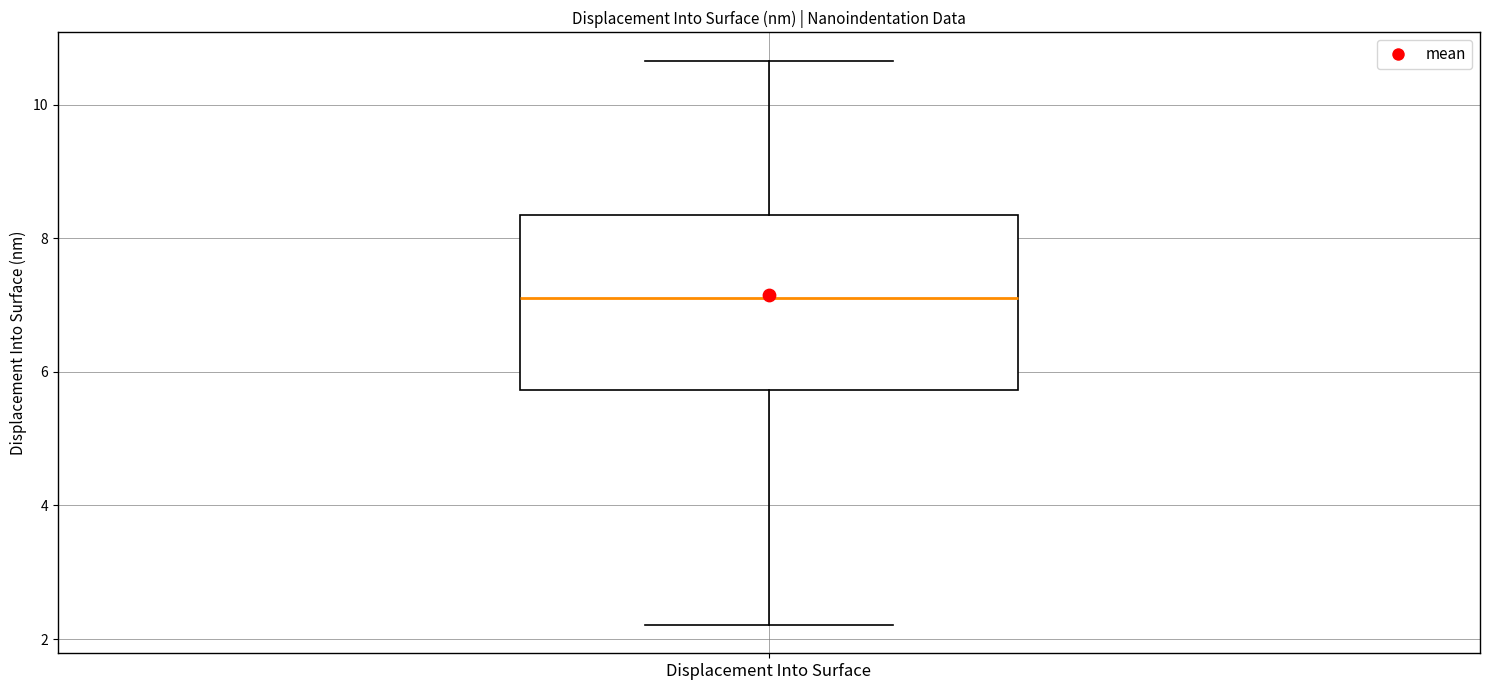

Read this box plot against the y-axis: the position of the median line, the range covered by the box, and the ends of both whiskers. The values are not printed on the chart, so give them approximately, as read against the axis.

median 7.2, box 5.8 to 8.4, whiskers 2.2 to 10.6